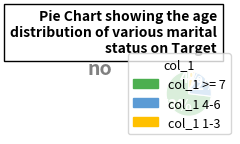

To the nearest percent, what is the combined percentage of col_1 >= 7 and col_1 4-6?

96%